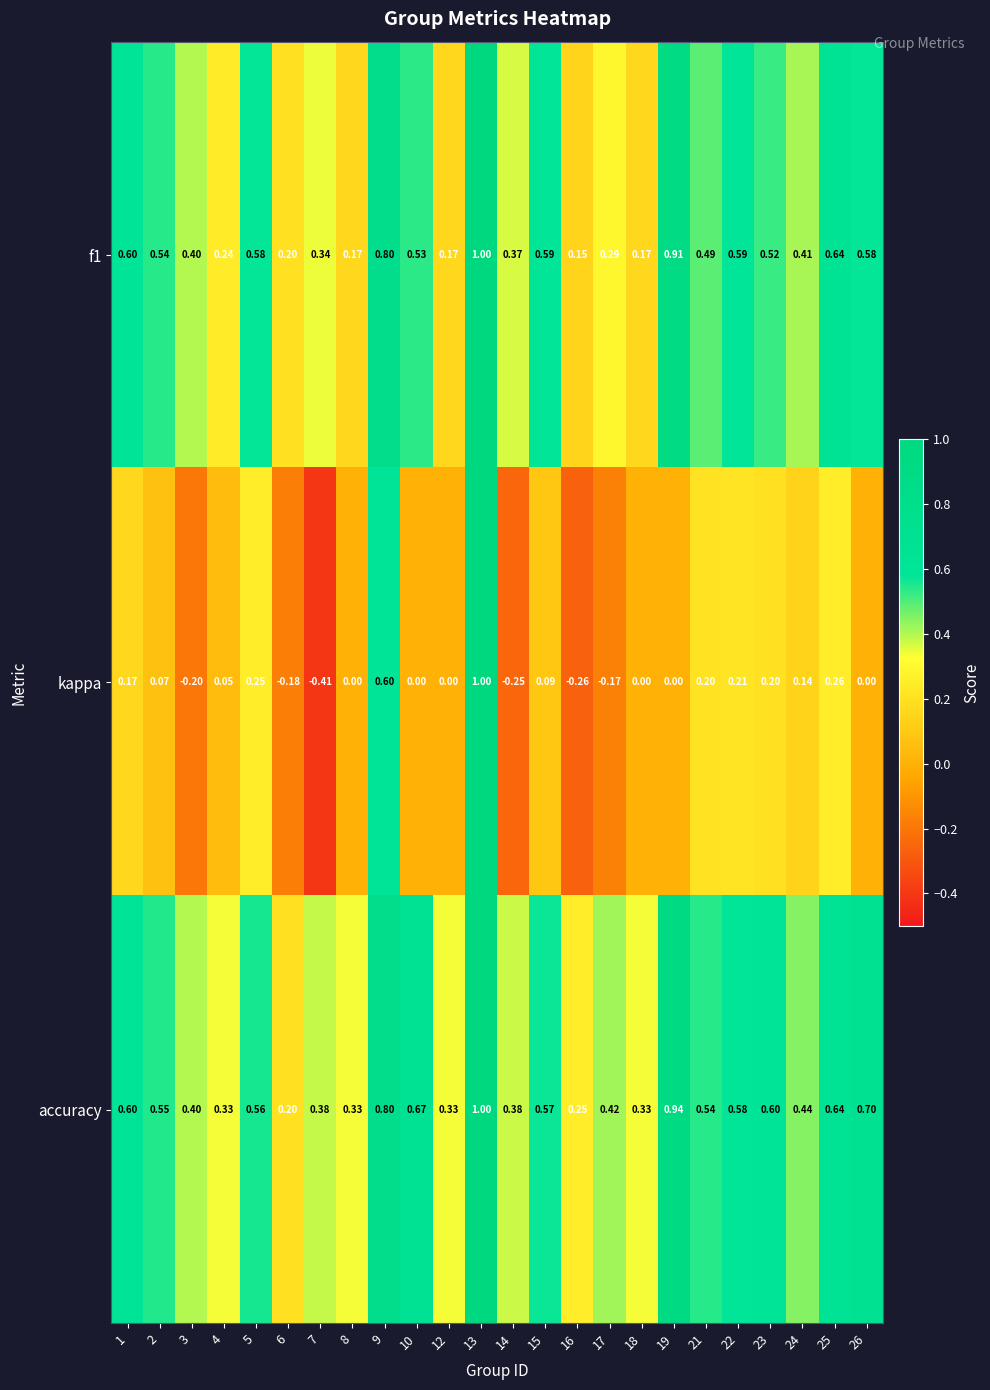

Between 4 and 7, which series saw the biggest shift?

kappa